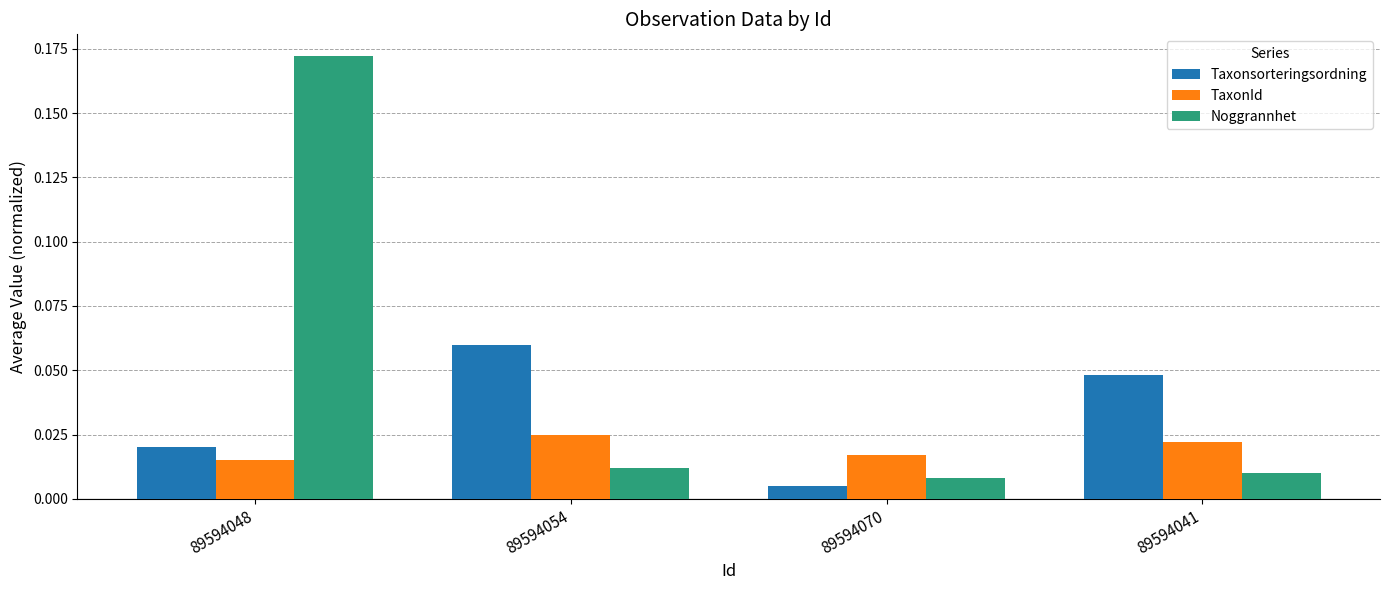

What is the label of the 1st bar from the left?

89594048